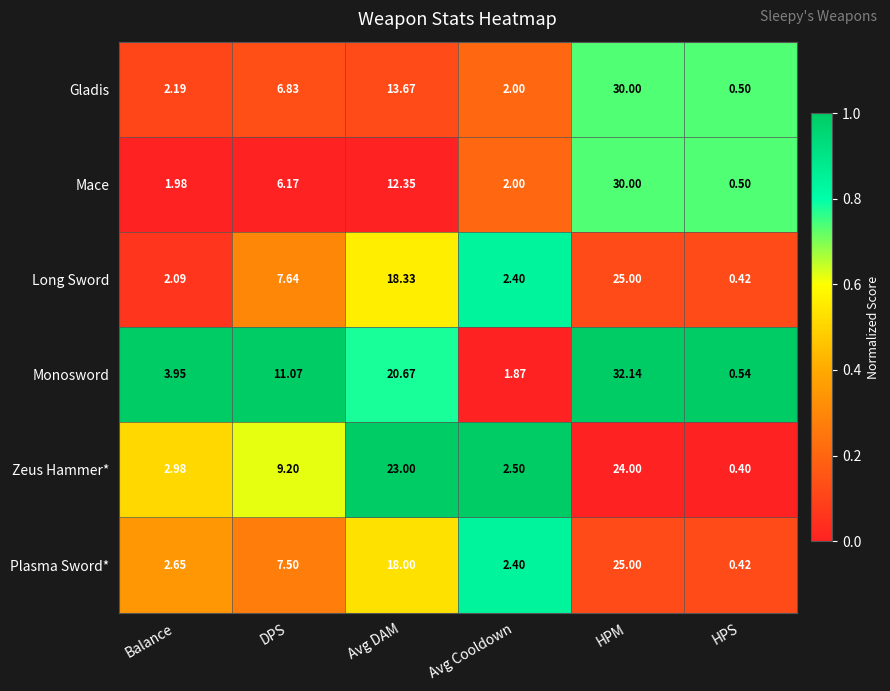

At which label does Gladis reach its peak?

HPM